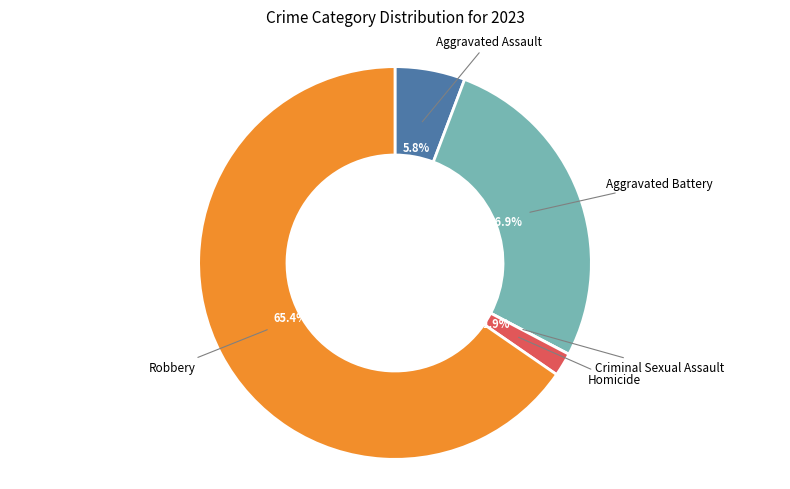

Does any single category account for the majority?

Yes